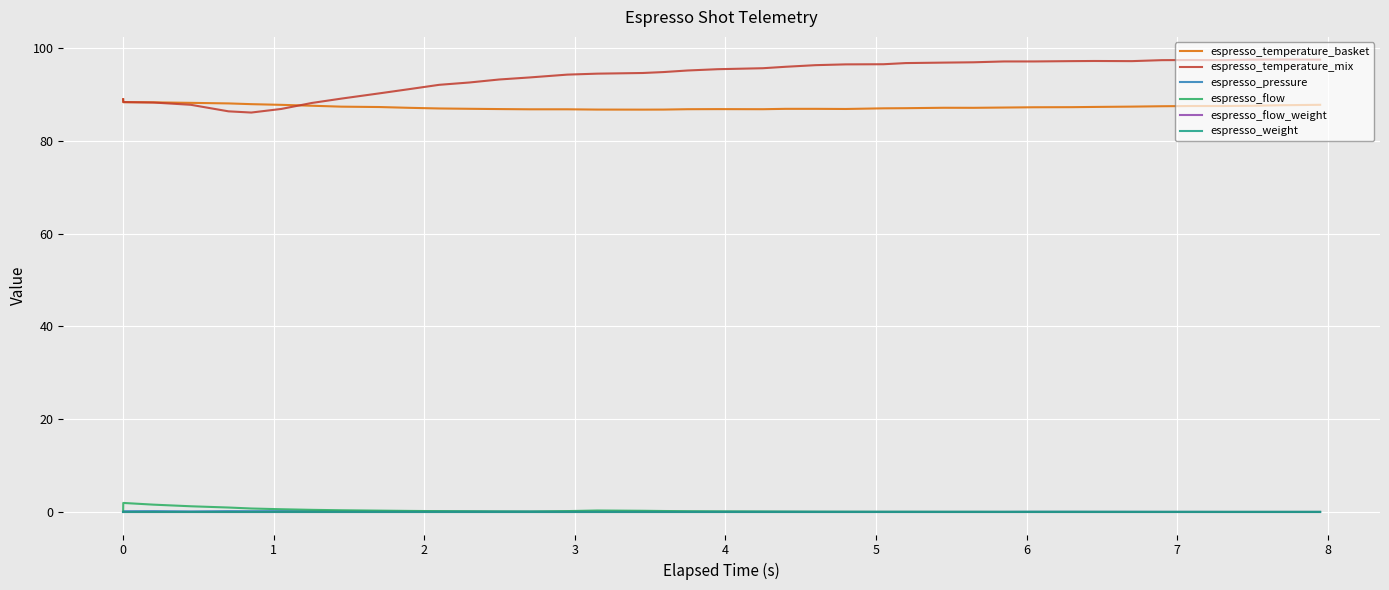

Is this an area chart (filled region under the line)?

No